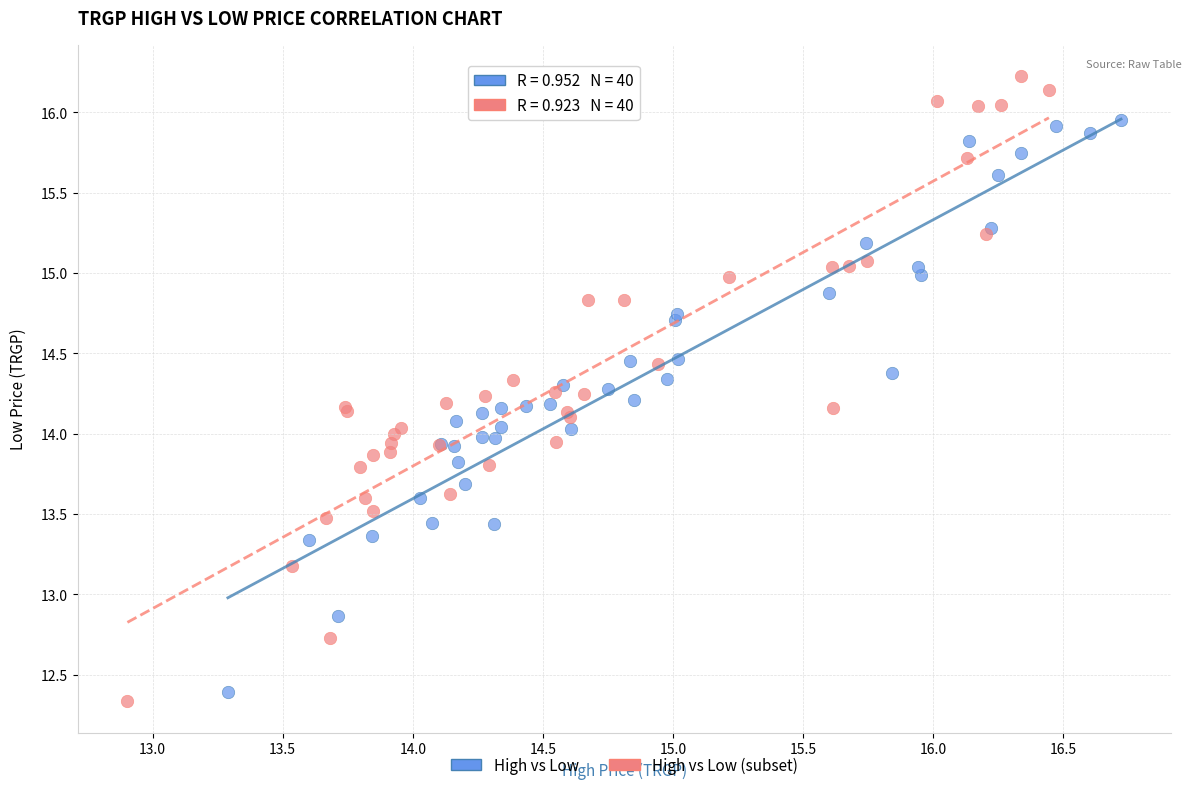

Which series reaches the maximum Y coordinate?

High vs Low (subset)